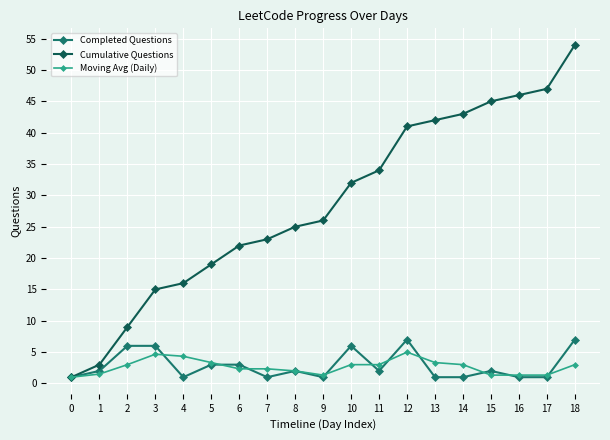

Rank the series at 10 from lowest to highest value.

Moving Avg (Daily), Completed Questions, Cumulative Questions